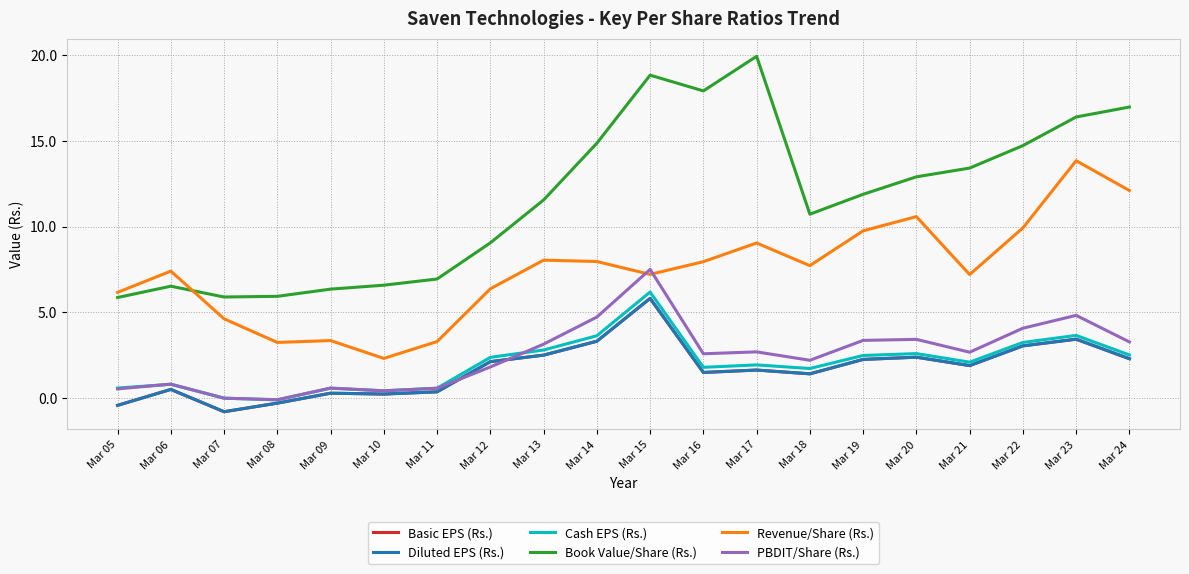

Does the chart display data point markers on the line(s)?

No